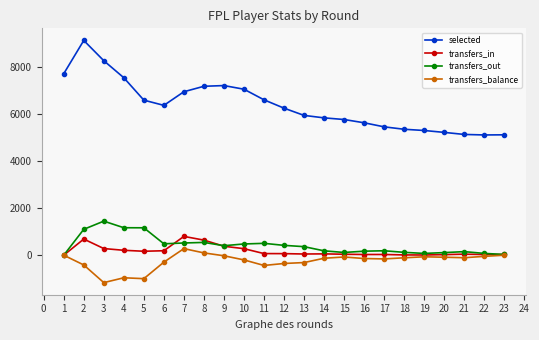

What is the difference between the highest and lowest values at 16?

5775